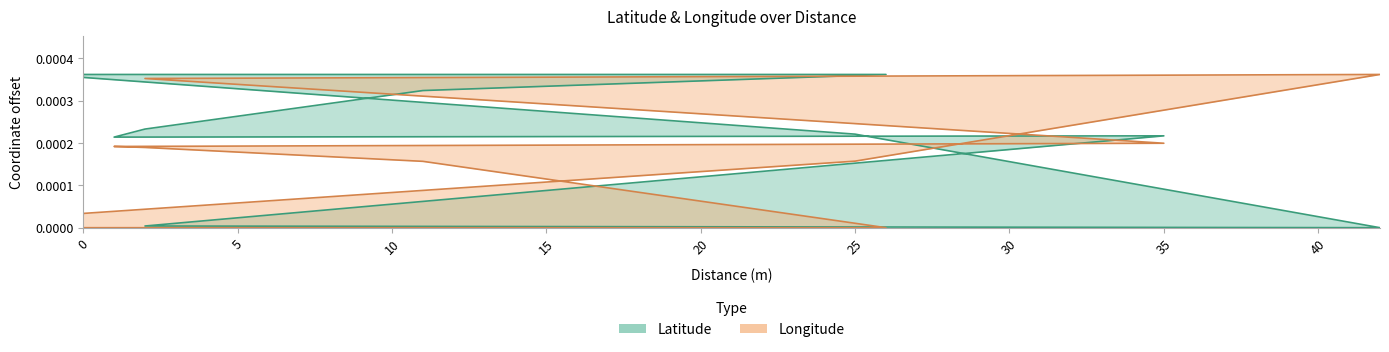

List the labels in order of Longitude value, largest first.

42, 2, 35, 1, 2, 25, 11, 0, 0, 0, 0, 0, 0, 26